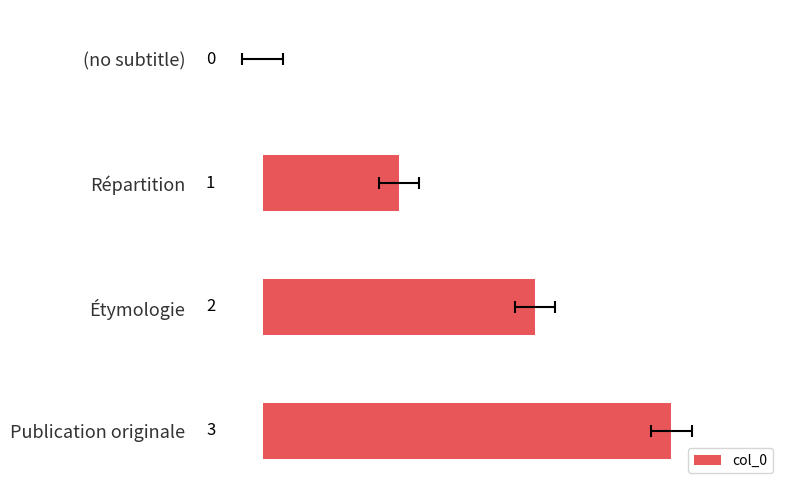

Count the values in the range 1 to 3.

3